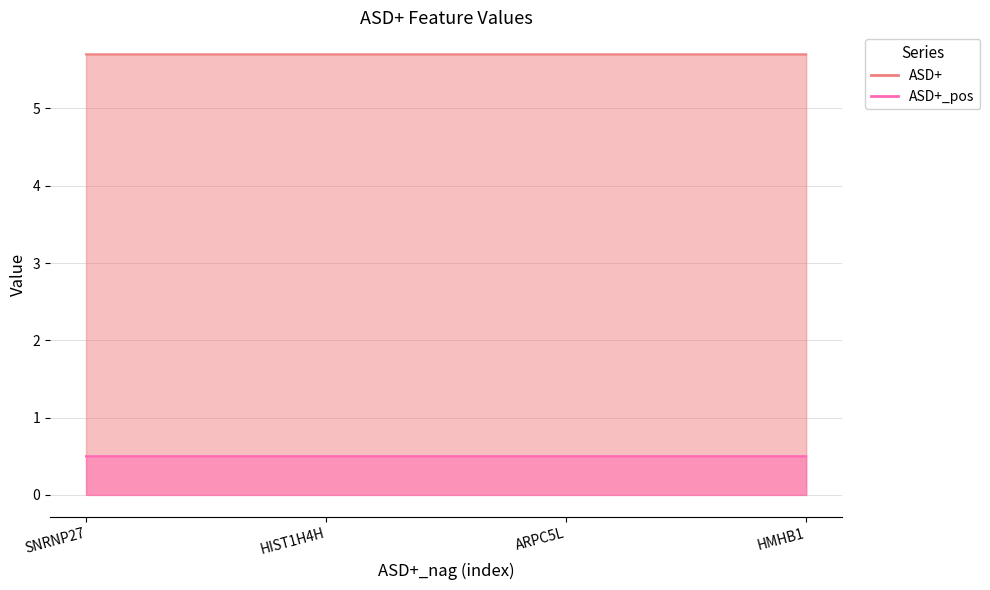

How many data points does each series have?

4